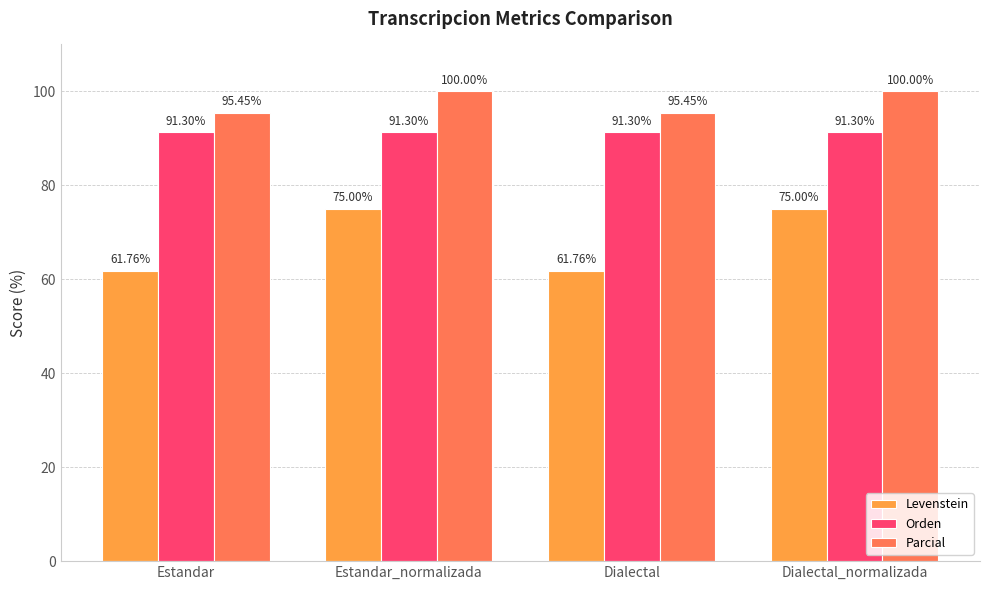

Reading left to right, what are all the values shown in this chart?

Levenstein: 61.8	75.0	61.8	75.0
Orden: 91.3	91.3	91.3	91.3
Parcial: 95.5	100.0	95.5	100.0